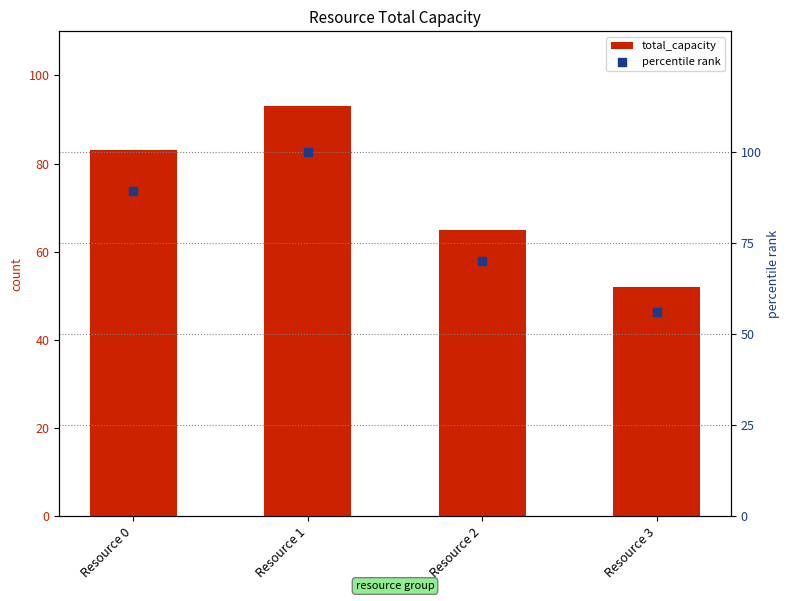

Which series has the widest spread of Y values?

percentile rank